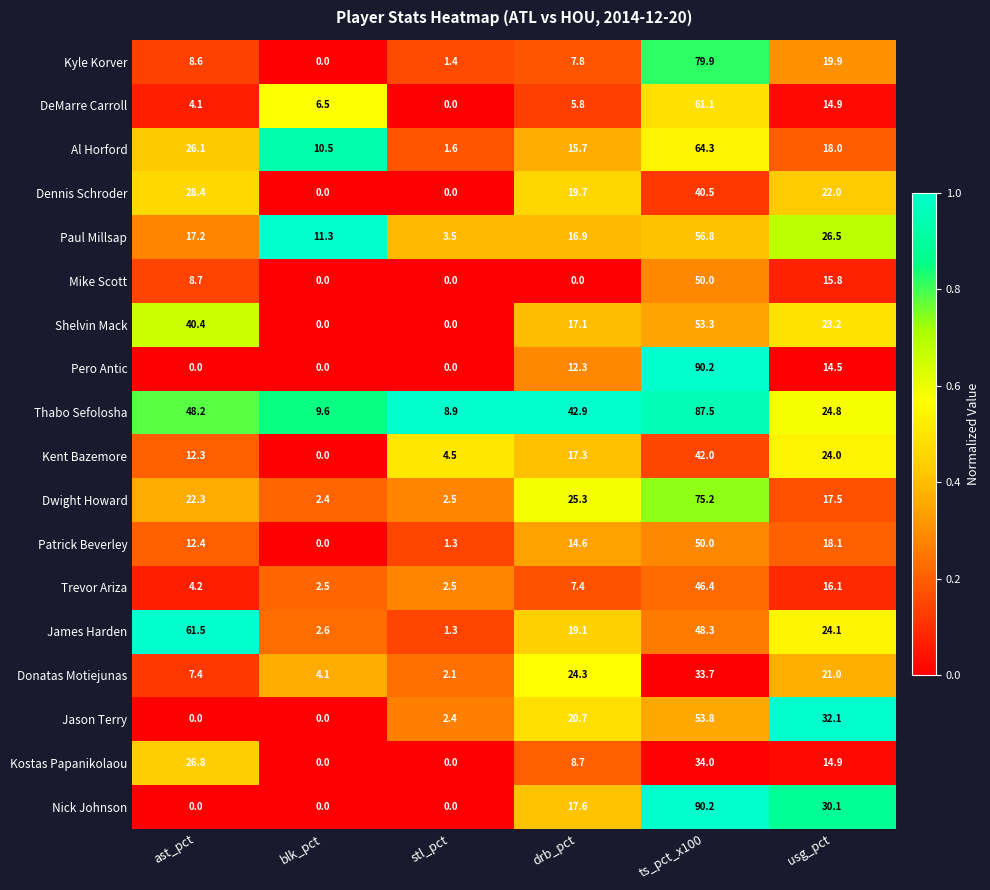

Read the Dwight Howard value at ts_pct_x100.

75.2